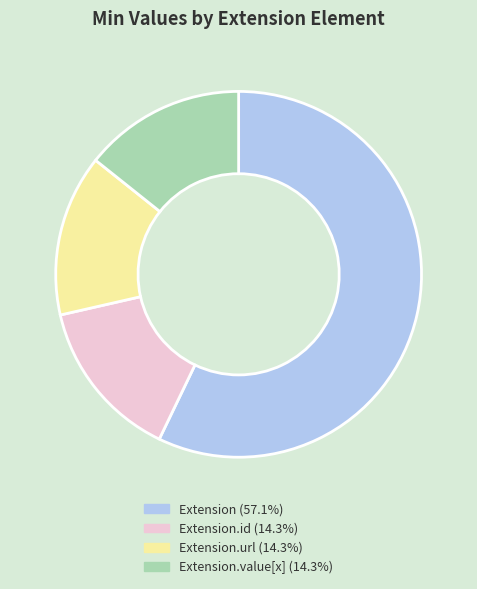

Combined, do Extension.value[x] (14.3%) and Extension.id (14.3%) account for over 50%?

No